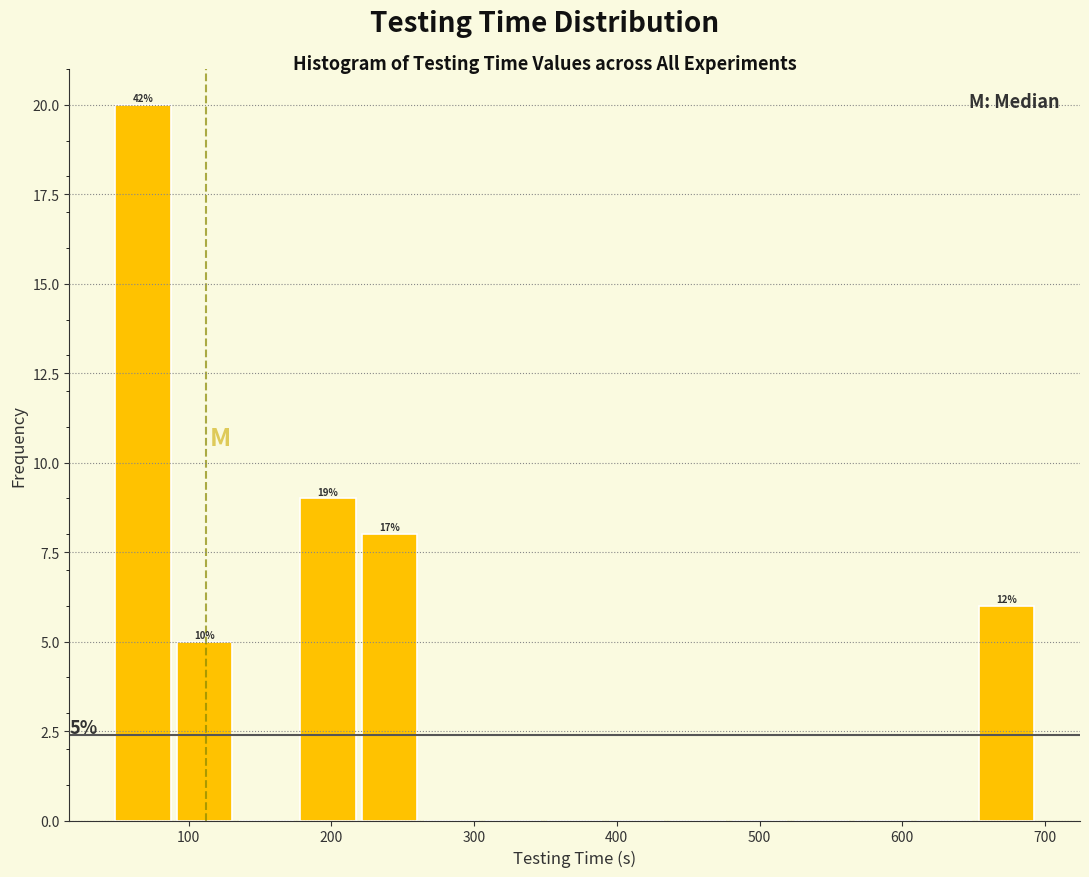

Over which range of the x-axis is the bar tallest?

50 to 90